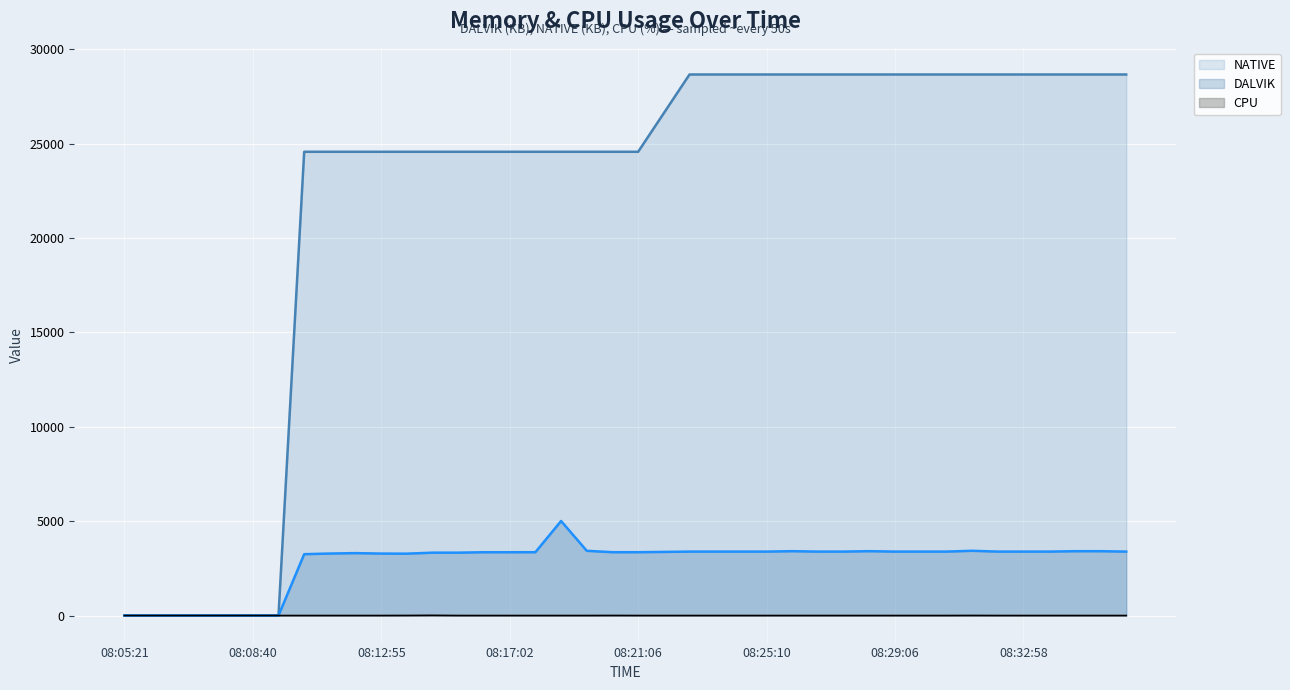

True or false: CPU and NATIVE cross at least once.

False